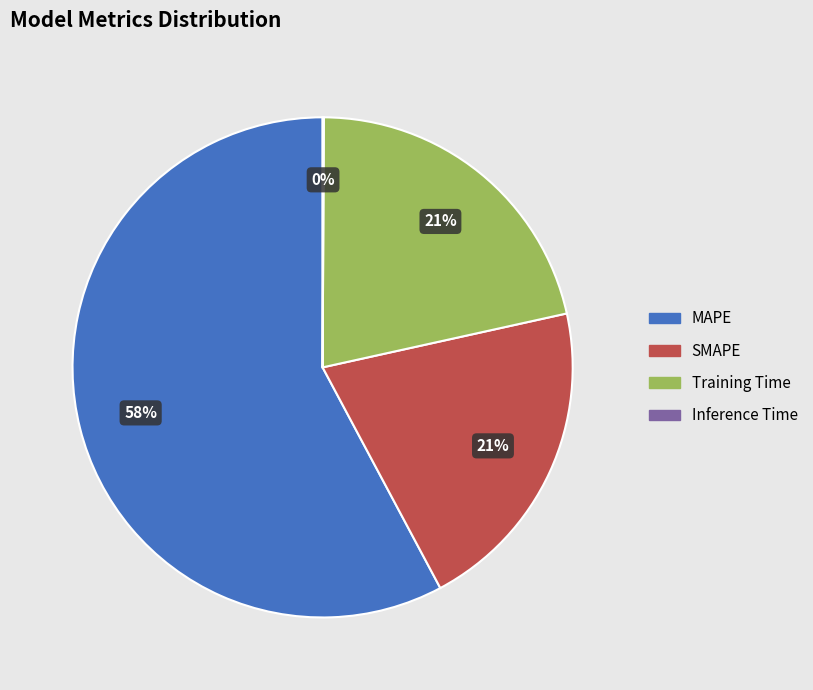

Which slice is the largest?

MAPE